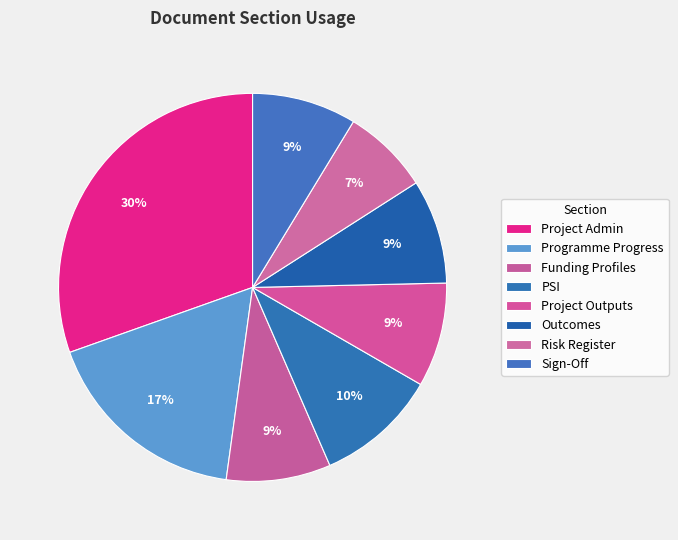

How many segments does this pie chart have?

8